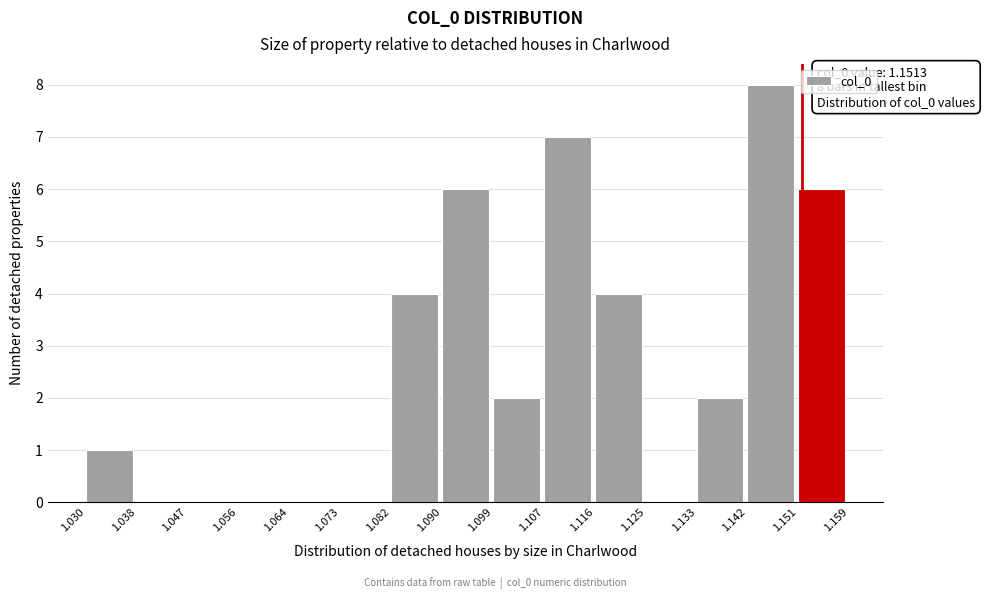

Over which range of the x-axis is the bar tallest?

1.142 to 1.151